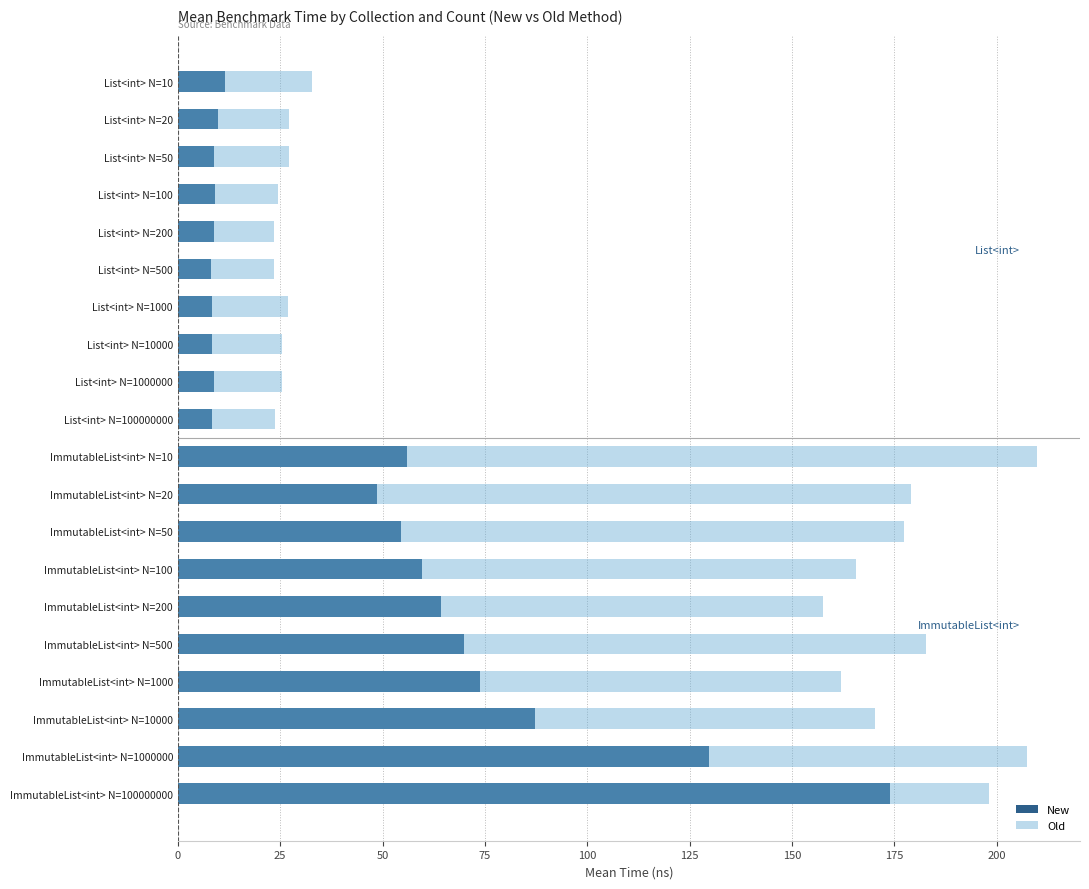

How many groups of bars are there?

20